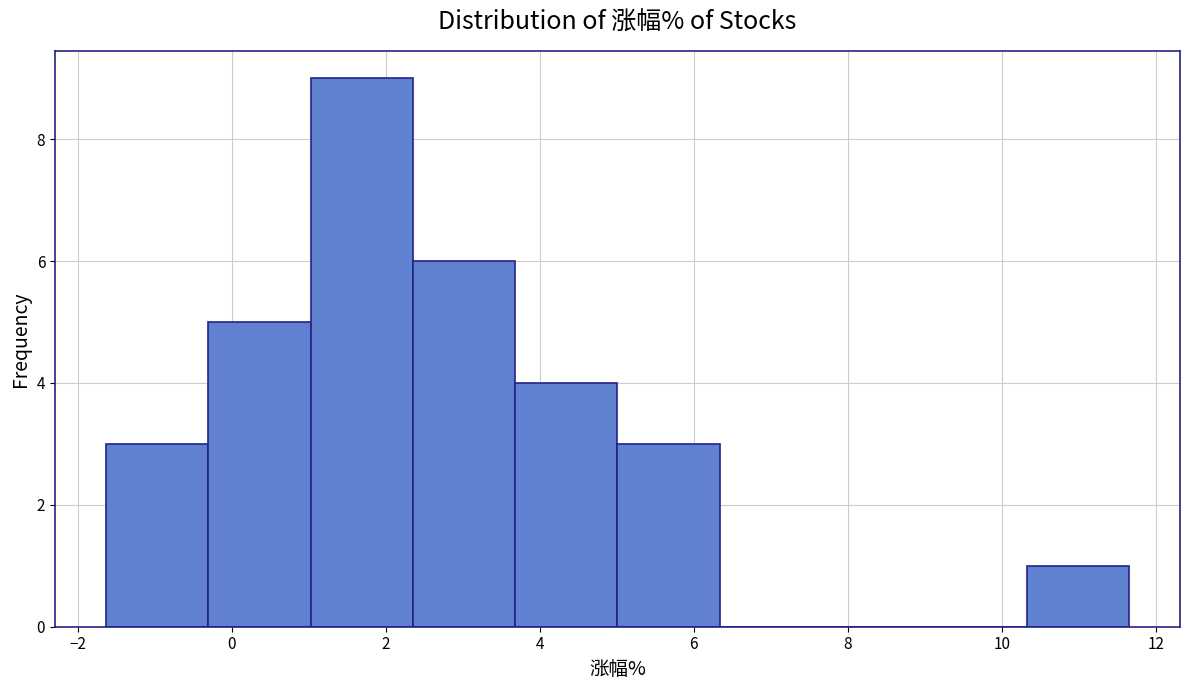

Reading left to right, list every bar in this chart as the range it spans on the x-axis followed by its height. Neither the bar edges nor the heights are printed on the chart, so give them approximately, as read against the axes.

-1.6 to -0.4: 3
-0.4 to 1.0: 5
1.0 to 2.4: 9
2.4 to 3.6: 6
3.6 to 5.0: 4
5.0 to 6.4: 3
6.4 to 7.6: 0
7.6 to 9.0: 0
9.0 to 10.4: 0
10.4 to 11.6: 1